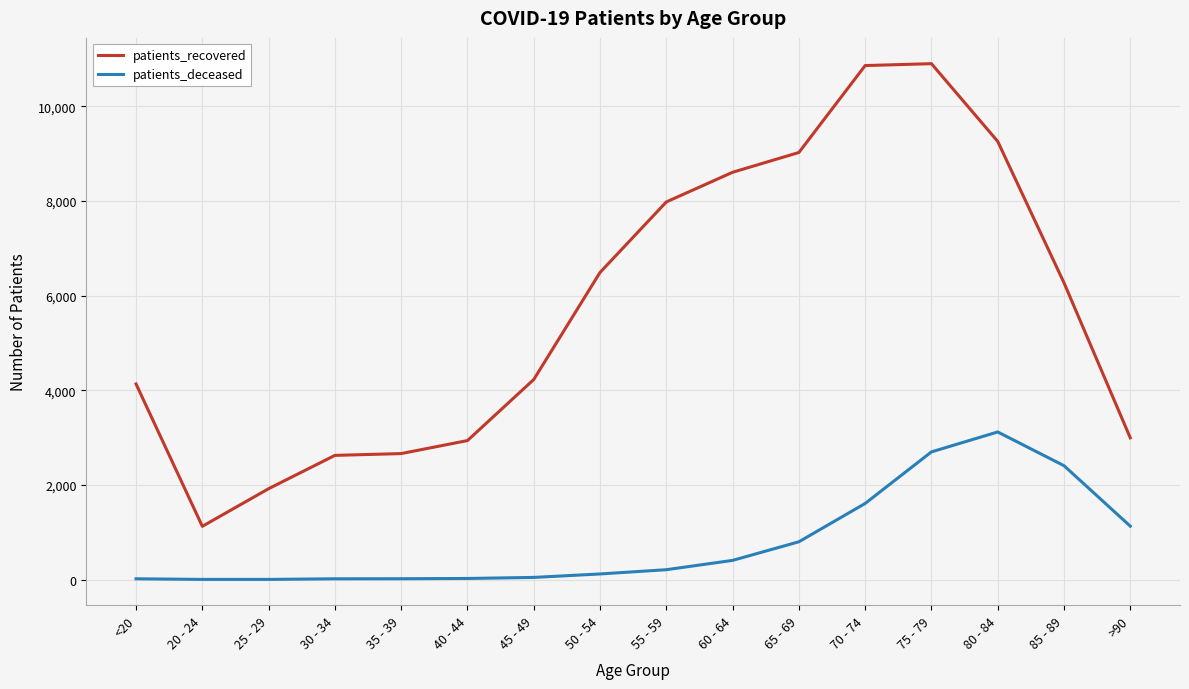

Which series has the largest total across all categories?

patients_recovered